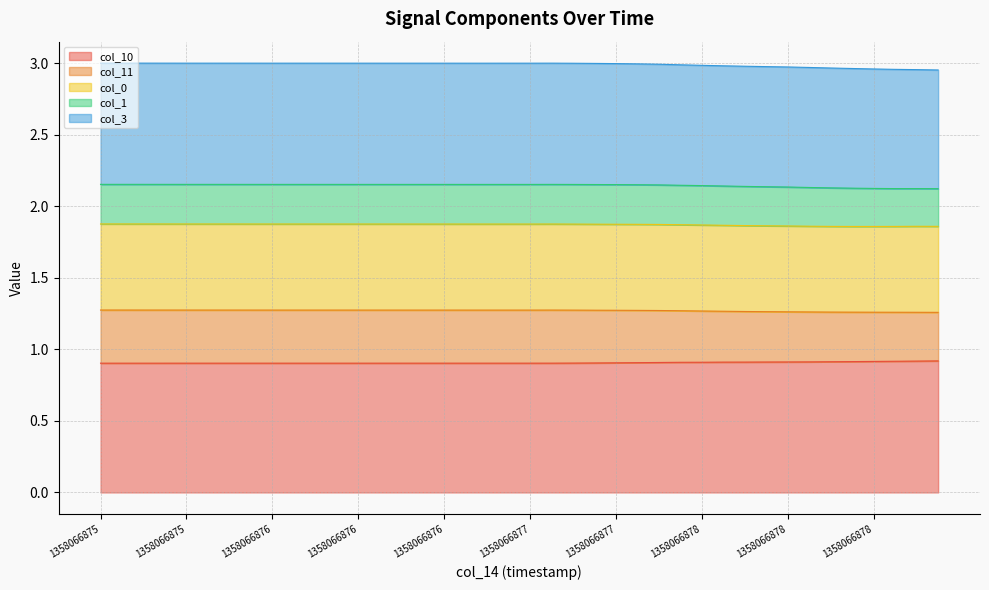

True or false: col_11 has a value of 2.2 at 1358066876.

False